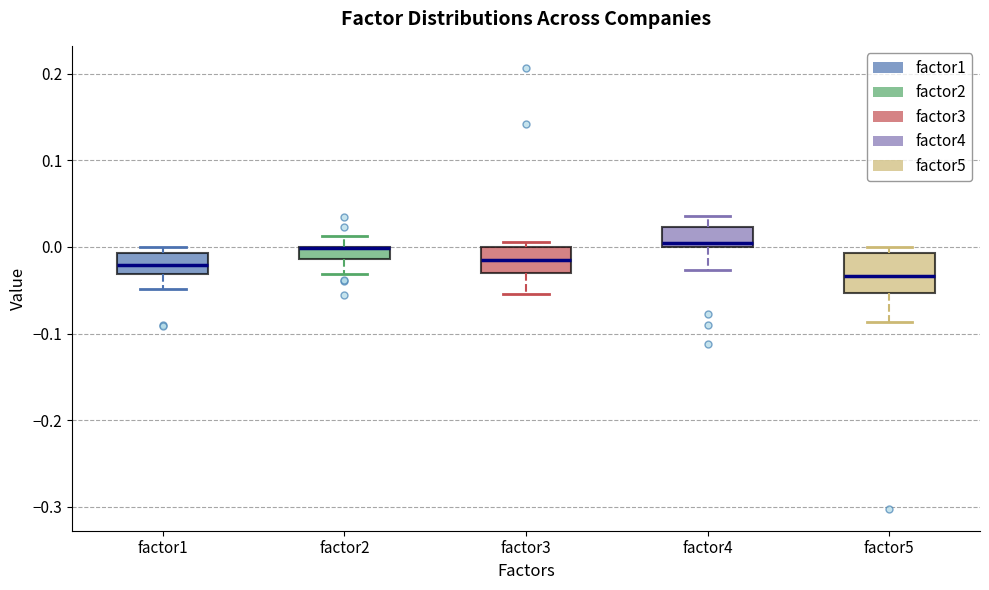

Where is the lower edge of the box for factor4 on the y-axis? The values are not printed on the chart, so give them approximately, as read against the axis.

0.00